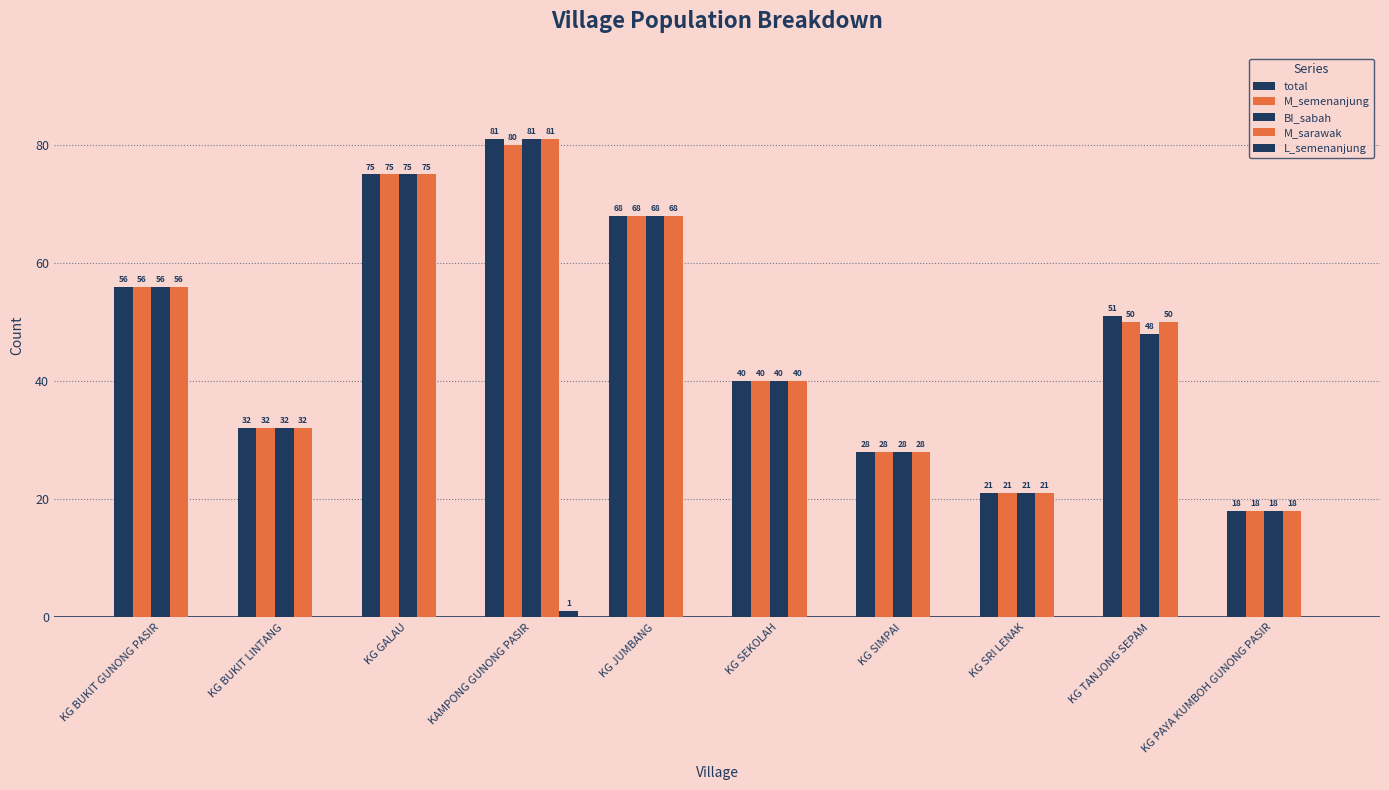

What is the lowest value of the M_sarawak series?

18